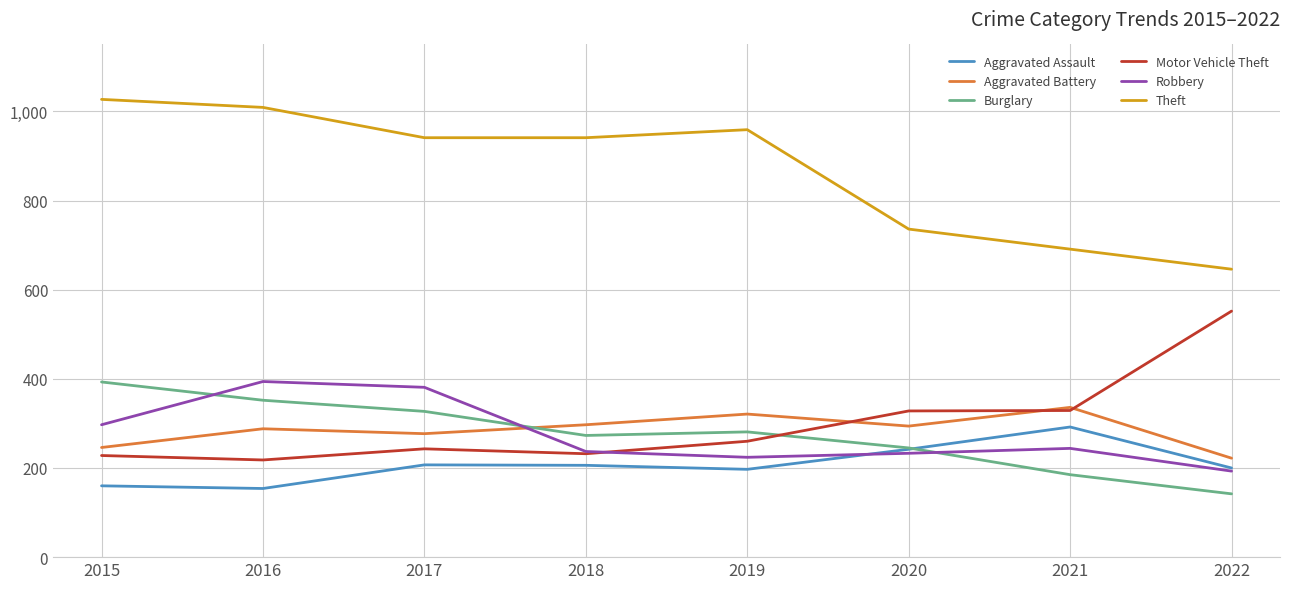

What value does the Aggravated Battery series have at 2020, to the nearest 5?

295